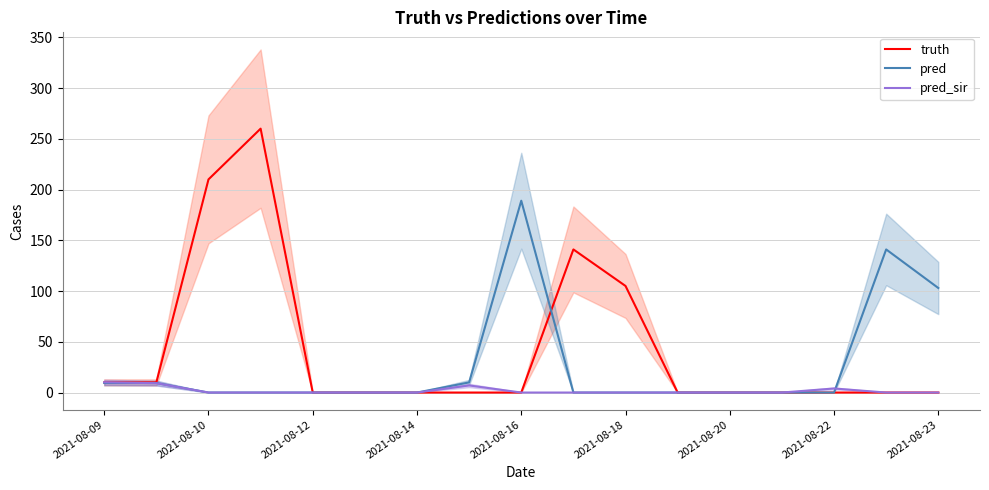

True or false: pred has a value of -106.9 at 2021-08-20.

False